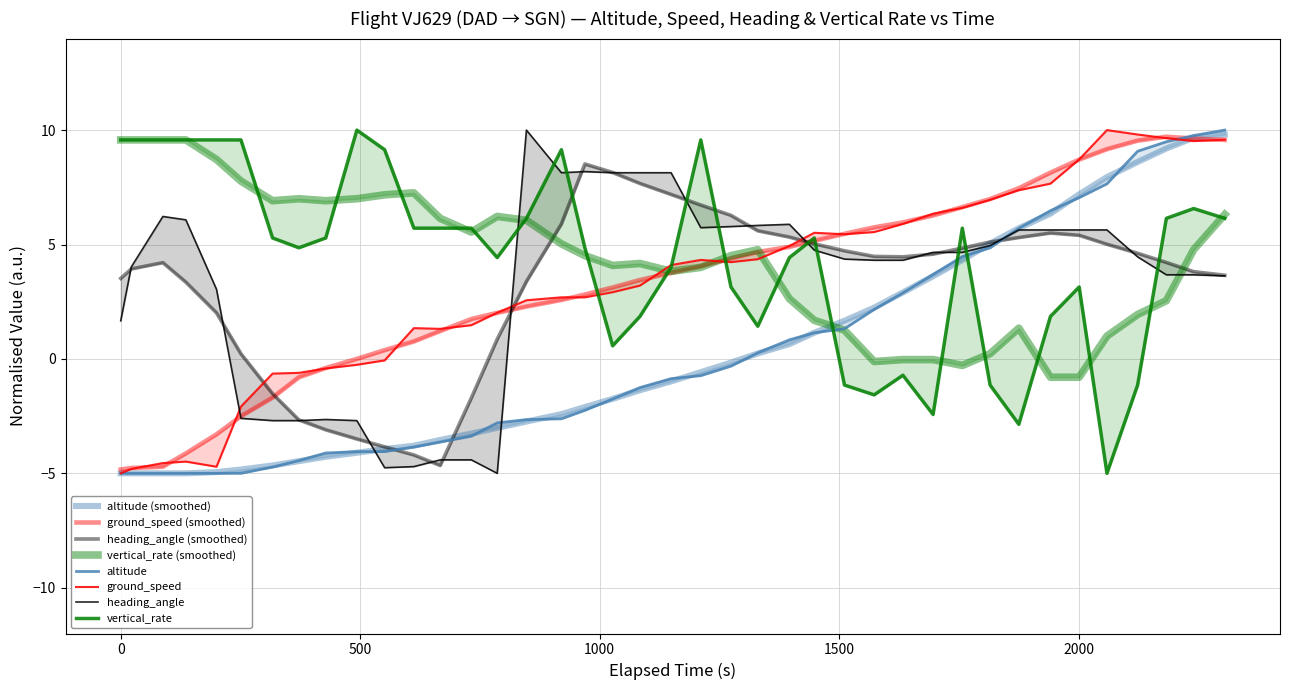

True or false: altitude has more than 2 points higher than both neighbors.

False